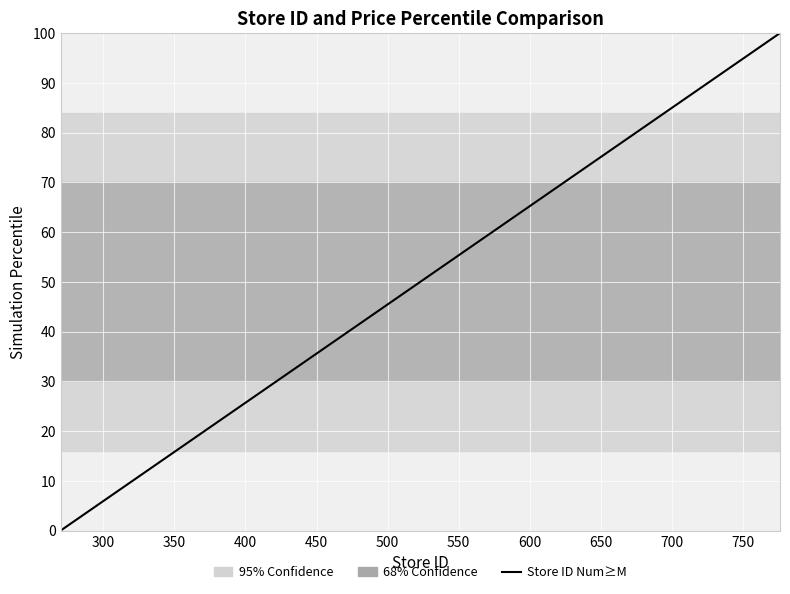

True or false: there are more than 2 points higher than both neighbors.

False